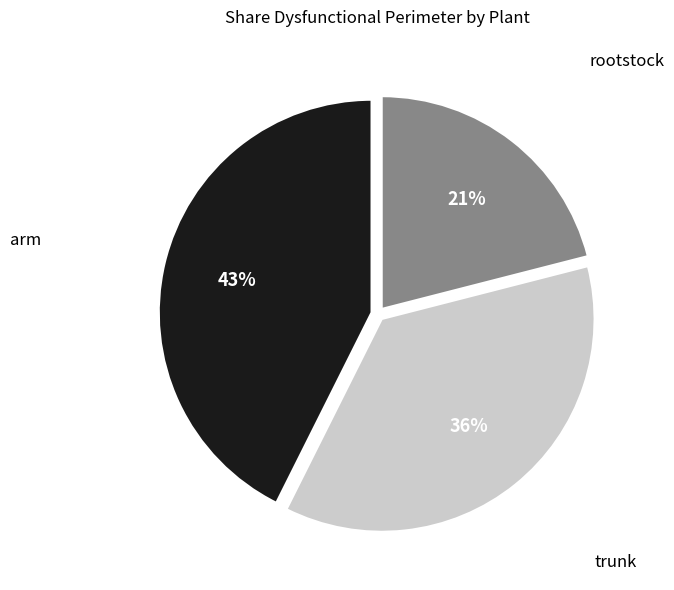

Count the number of slices in the pie.

3